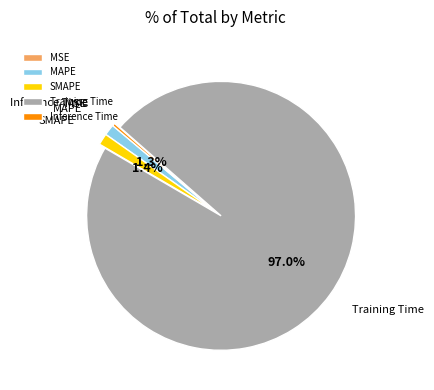

To the nearest percent, what portion does Training Time represent?

97%